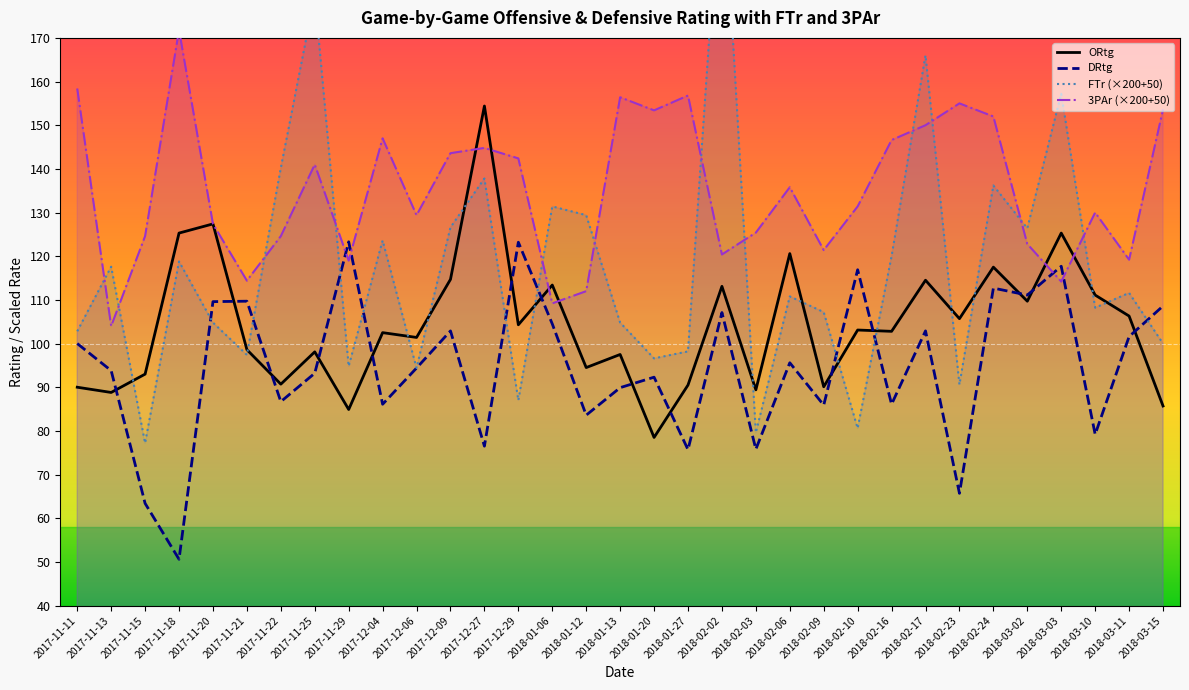

Which category has the lowest value in the ORtg series?

2018-01-20